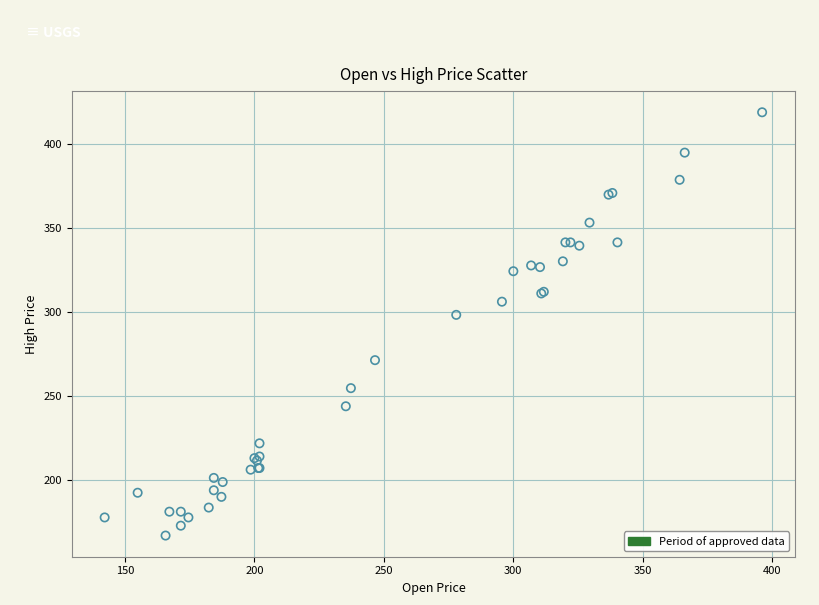

What Y value in the scatter plot is closest to 292?

298.0